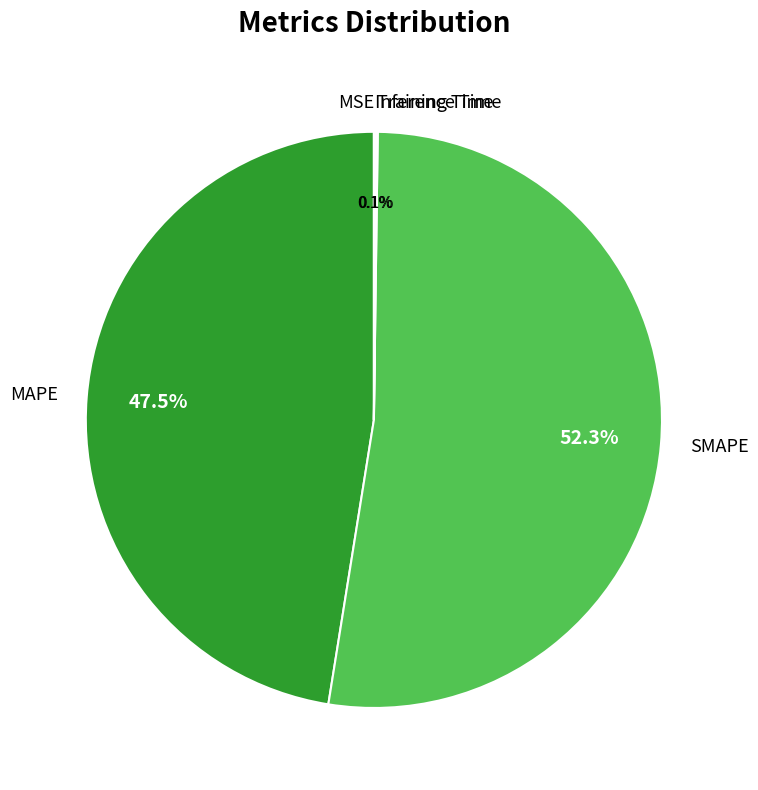

What is the largest slice in the pie chart?

SMAPE